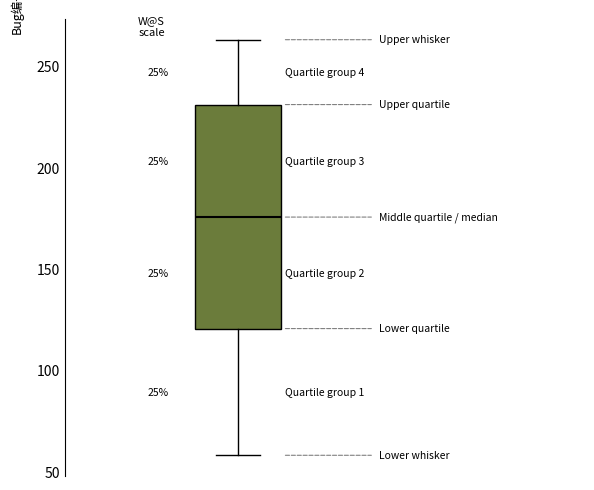

Where does the lower whisker of the box end on the y-axis? The values are not printed on the chart, so give them approximately, as read against the axis.

60